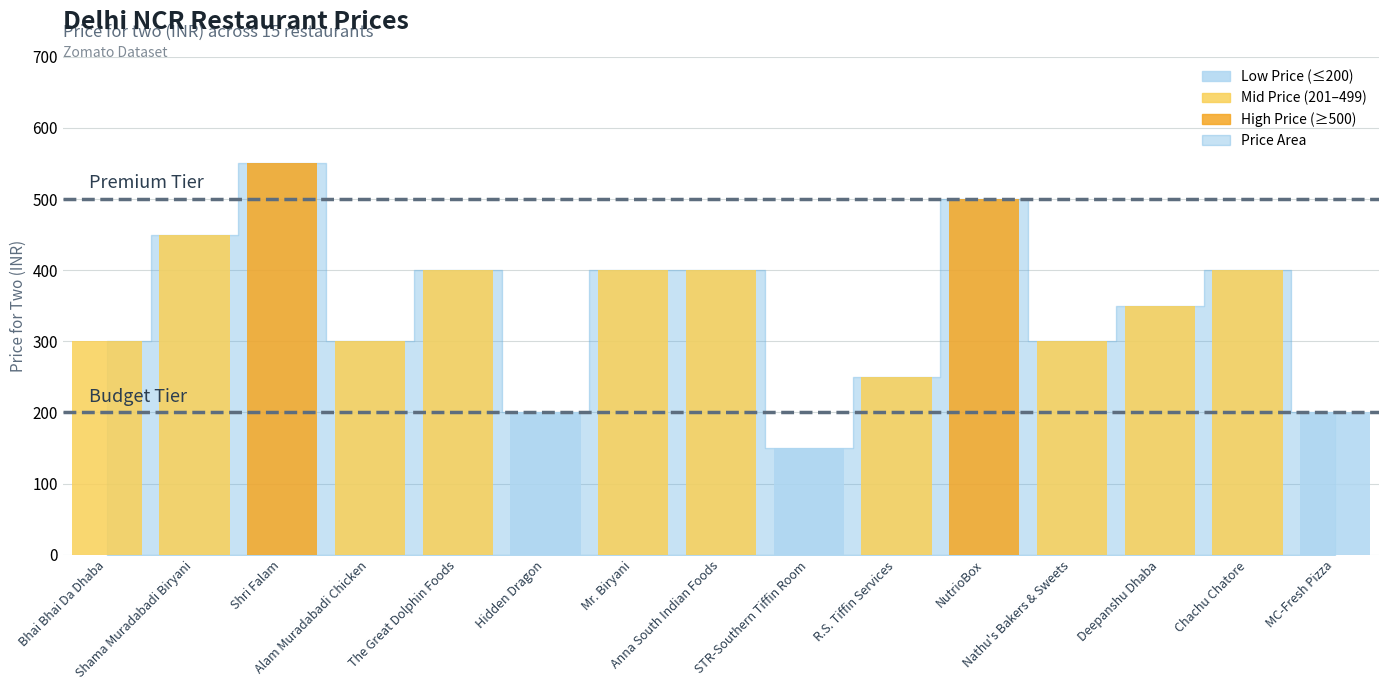

What position from the left is R.S. Tiffin Services?

10